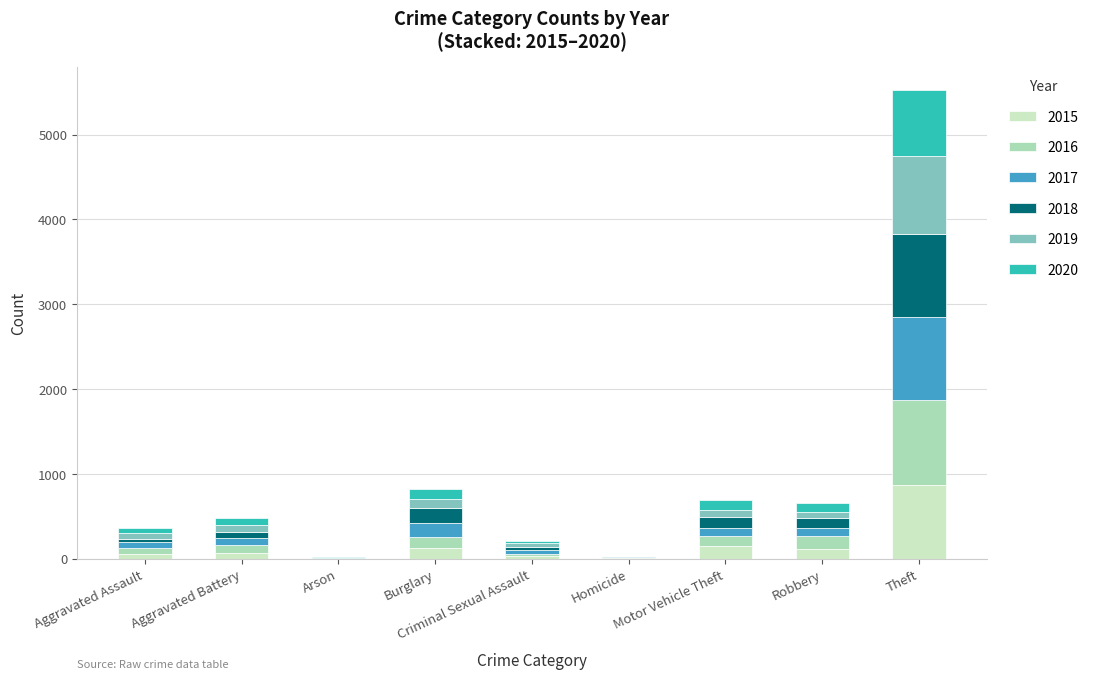

At which label does 2015 reach its peak?

Theft